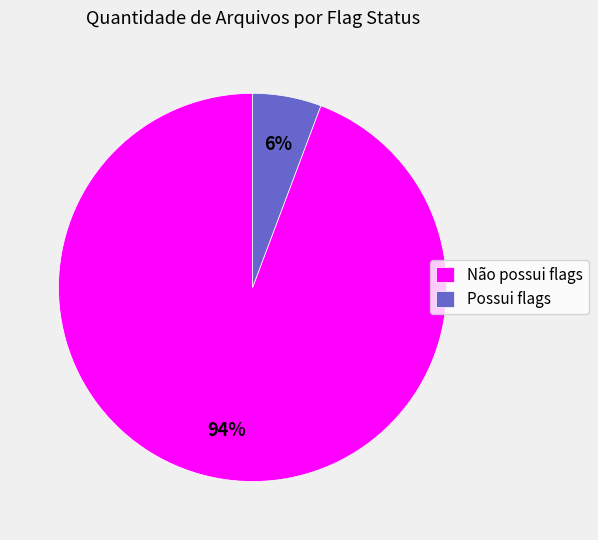

How many slices are in this pie chart?

2